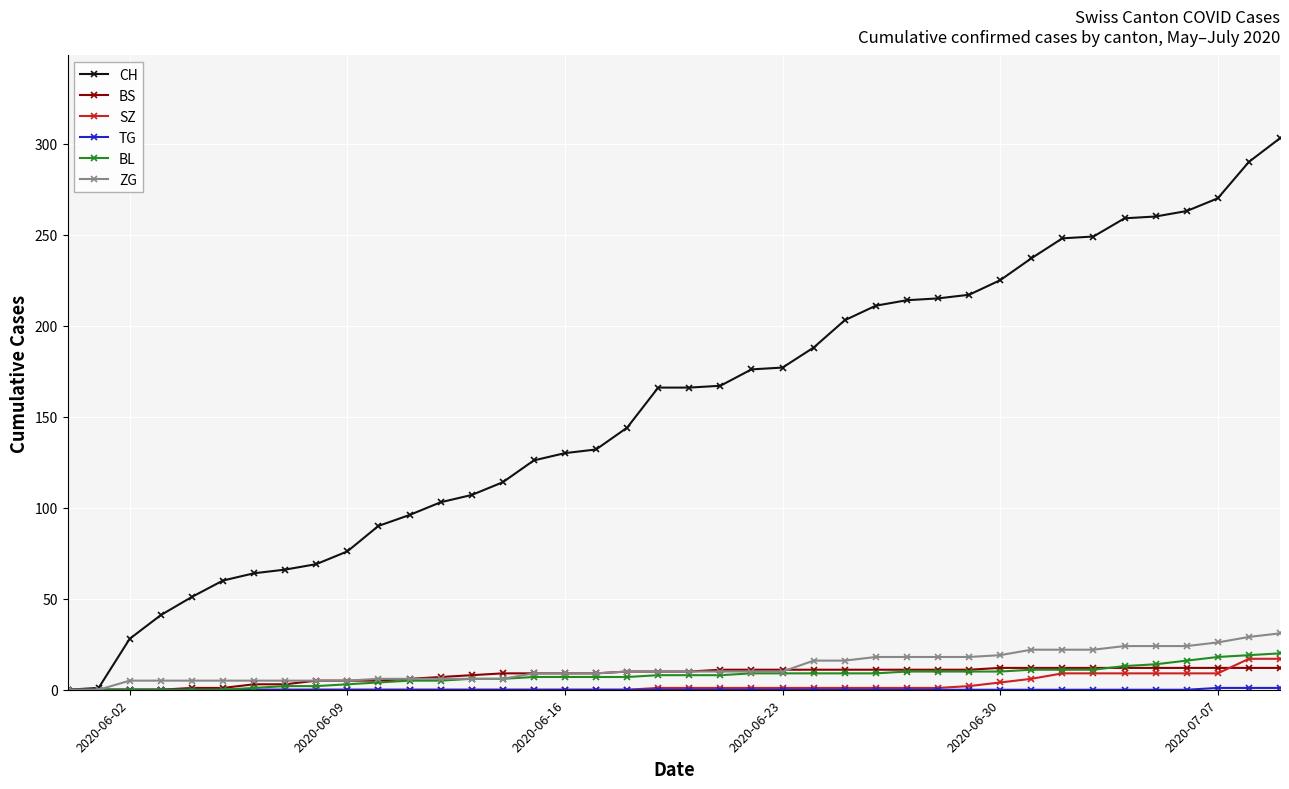

Which series has the largest total across all categories?

CH